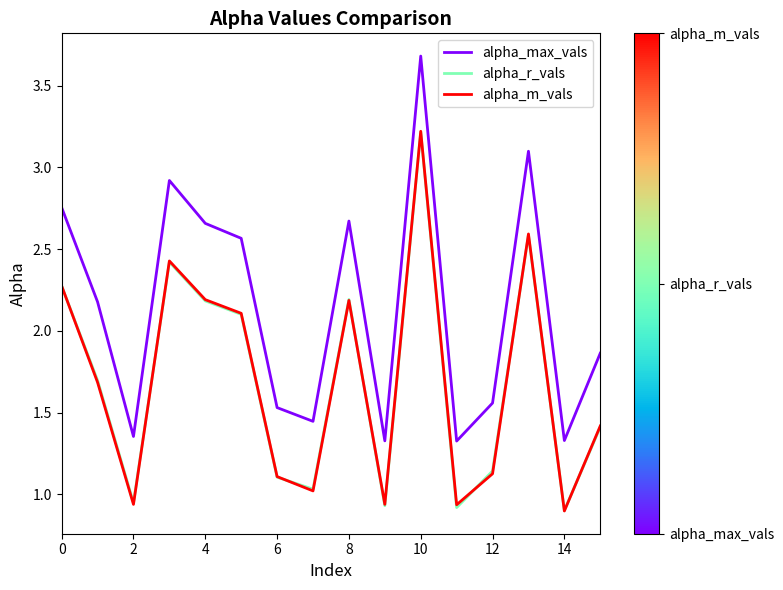

How many lines are shown in the chart?

3